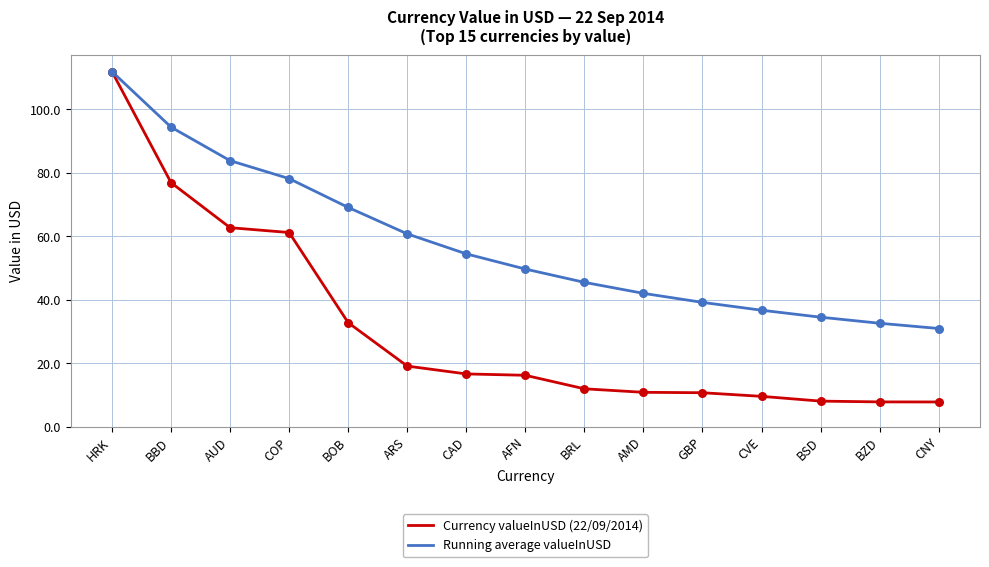

Is the value of Currency valueInUSD (22/09/2014) at AFN greater than the value of Running average valueInUSD at ARS?

No